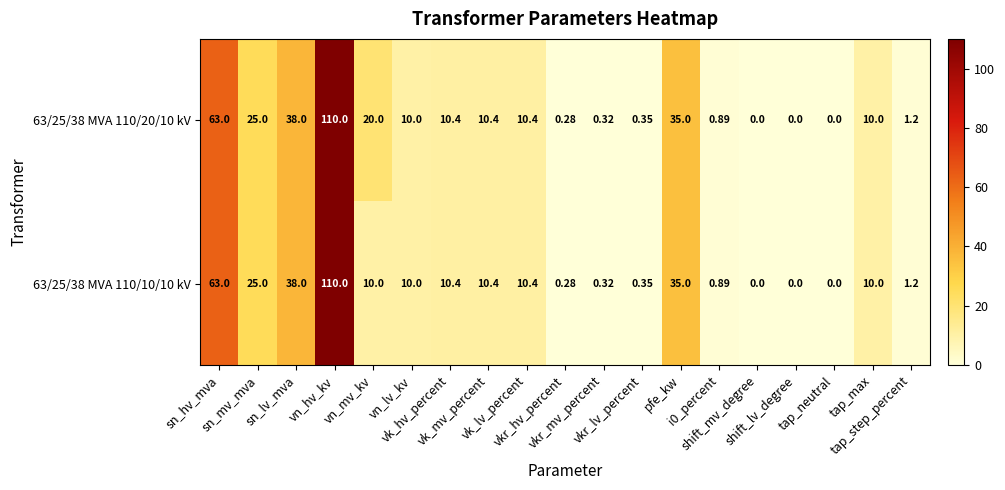

How many categories are shown in the chart?

19